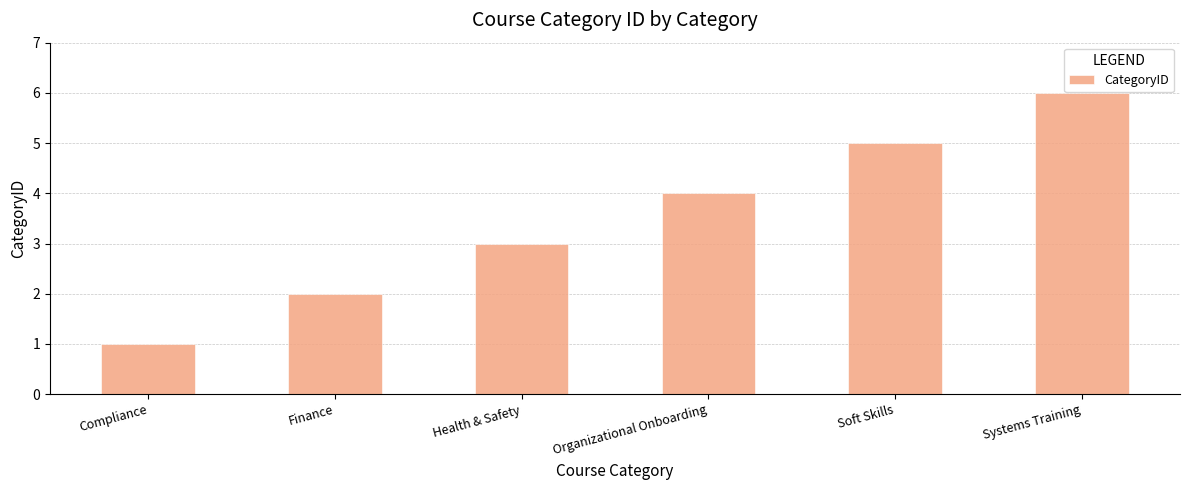

What is the difference between the second highest and second lowest values?

3